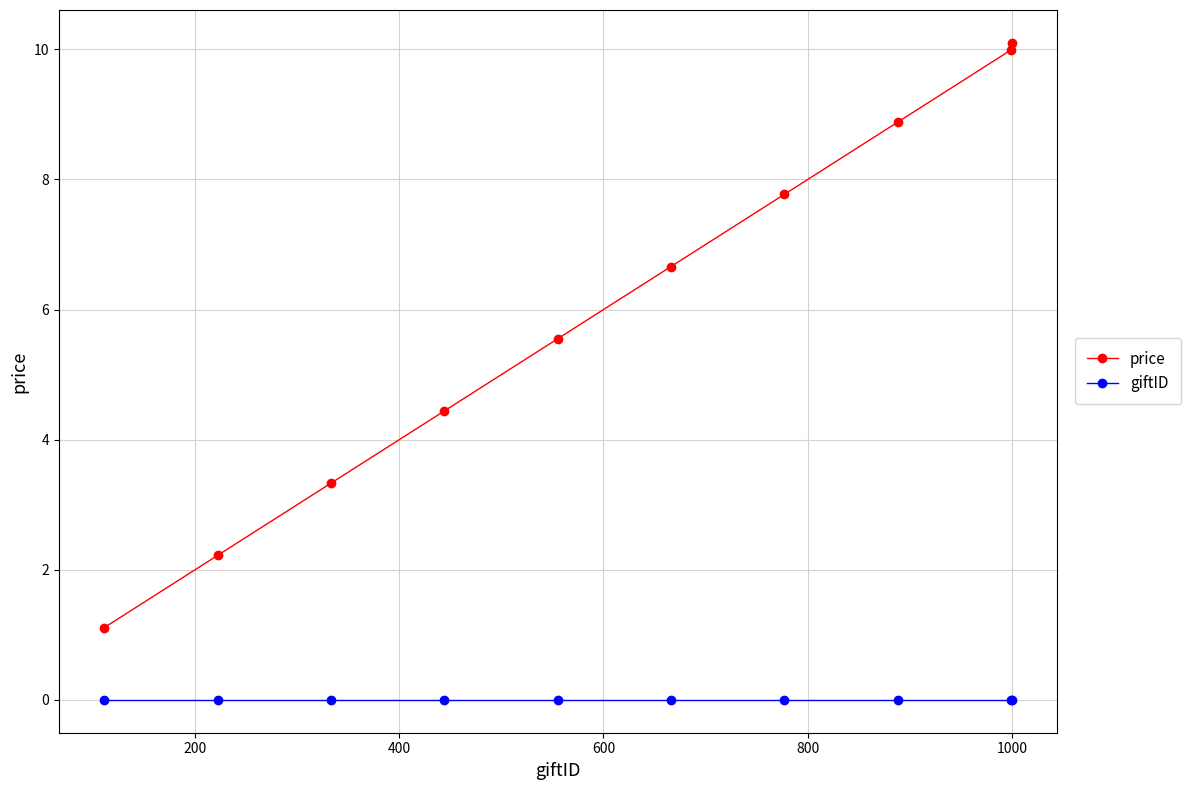

Which series has the largest range (max minus min)?

price